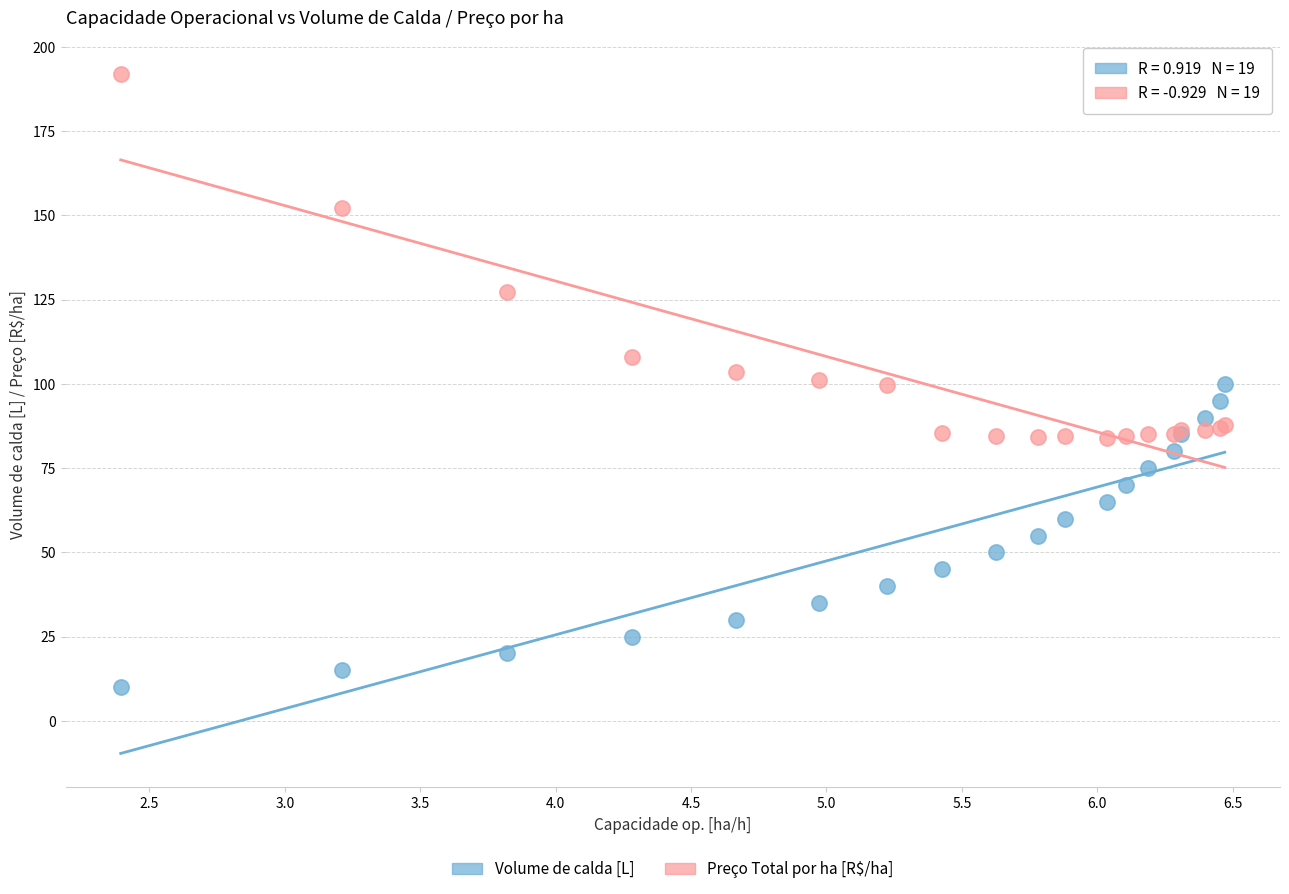

In the Preço Total por ha [R$/ha] series, what Y value is closest to 137?

127.2